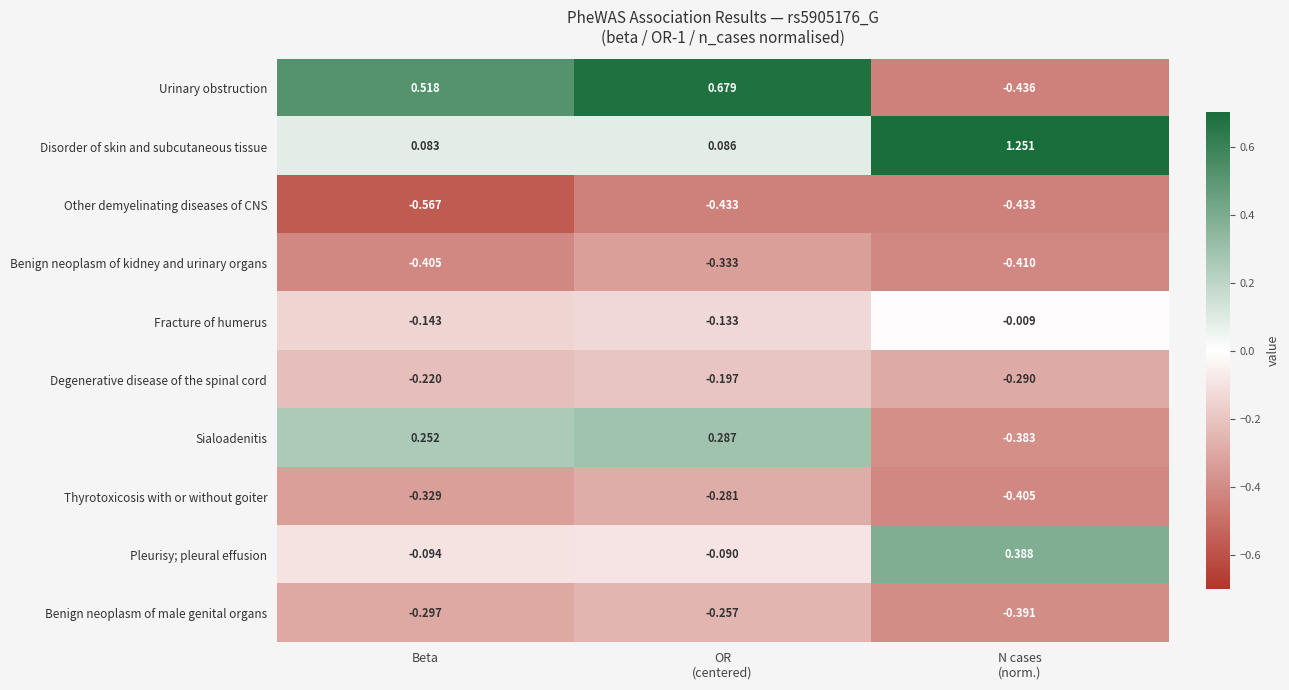

Which series has the largest total across all categories?

Disorder of skin and subcutaneous tissue